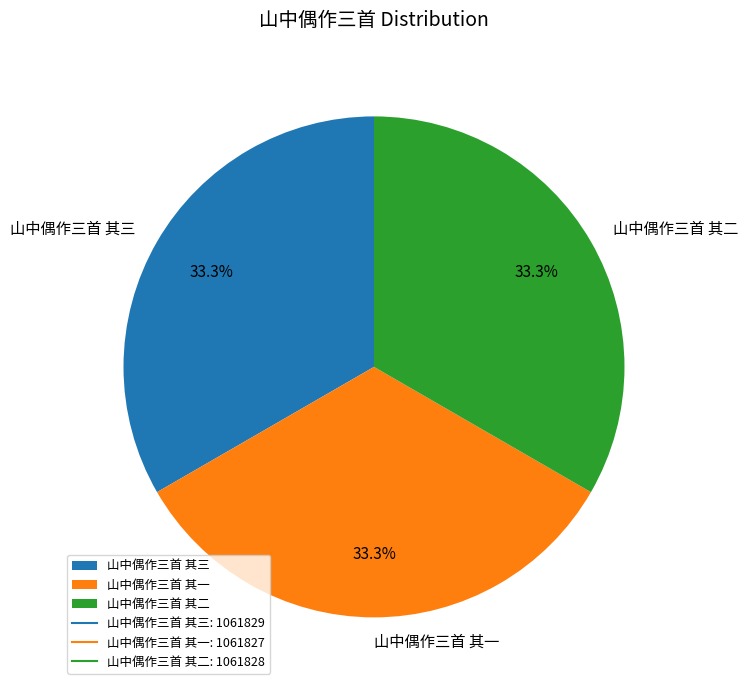

How many slices are in this pie chart?

3